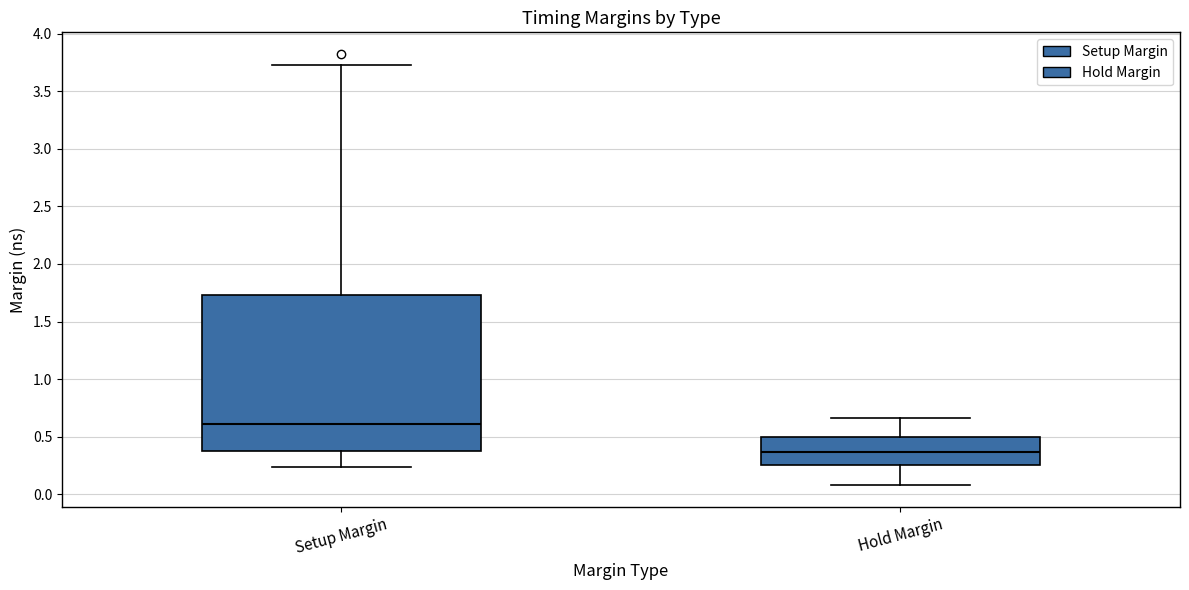

Which box is the tallest, from its lower edge to its upper edge?

Setup Margin